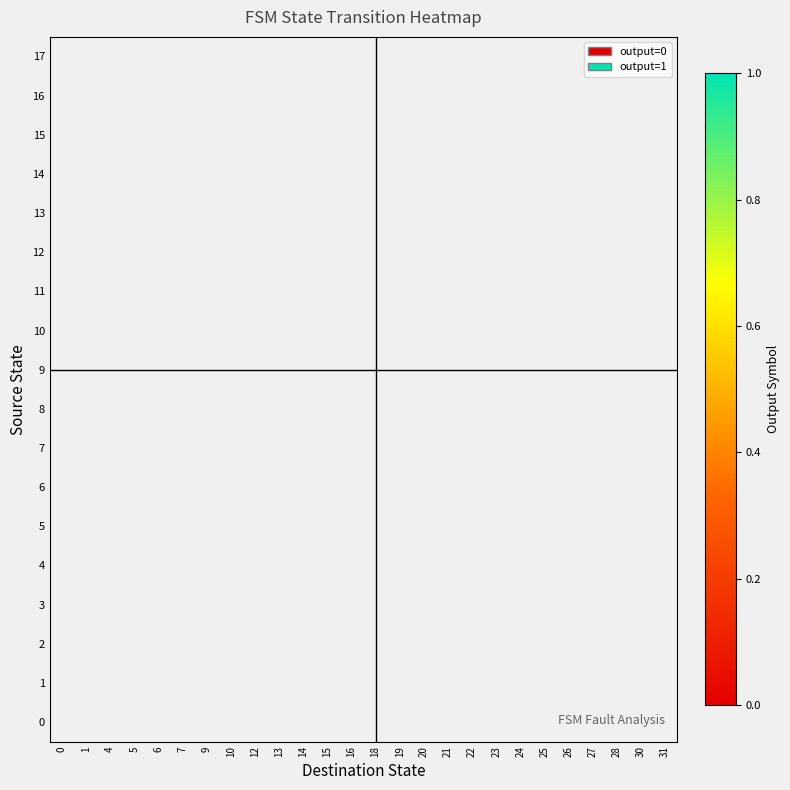

What is the maximum value shown in the chart?

1.0